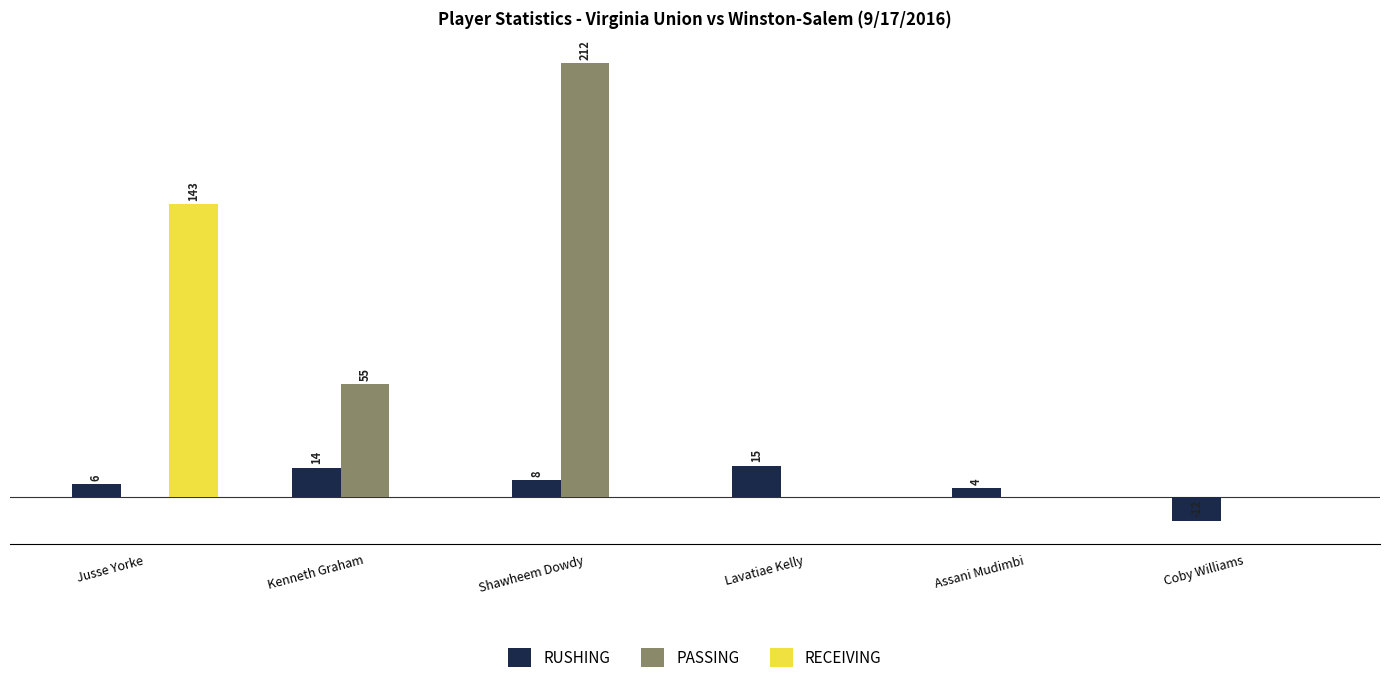

Which series has the largest total across all categories?

PASSING